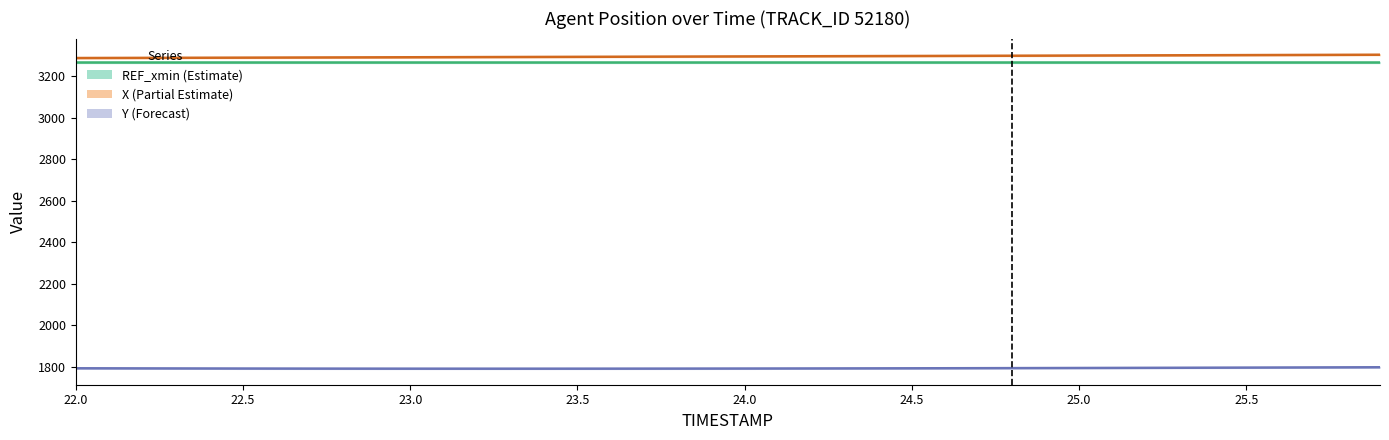

How many categories are shown in the chart?

40